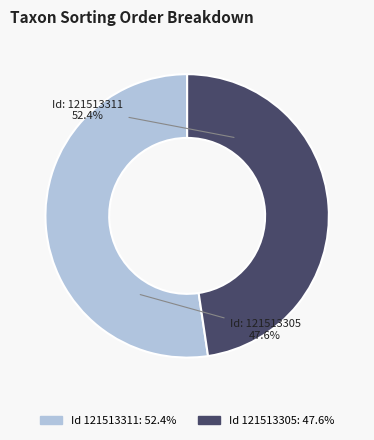

Is it true that 121513305 is 57% of the pie?

False